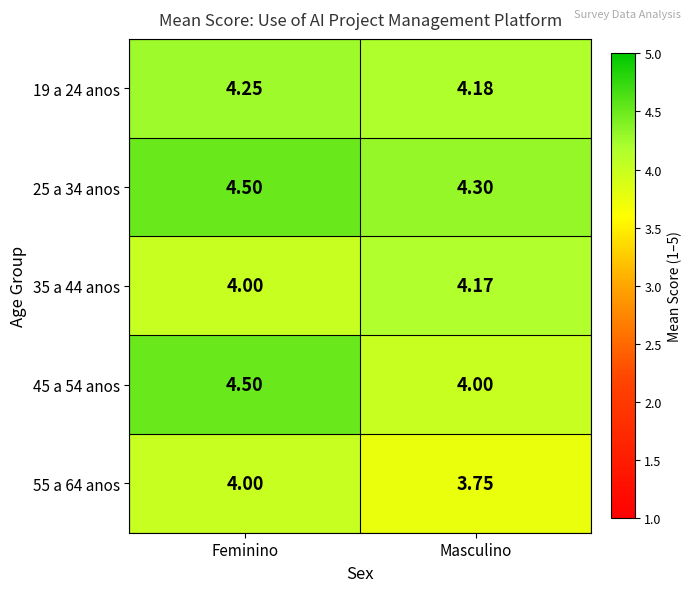

At which category is the sum across all series the highest?

Feminino